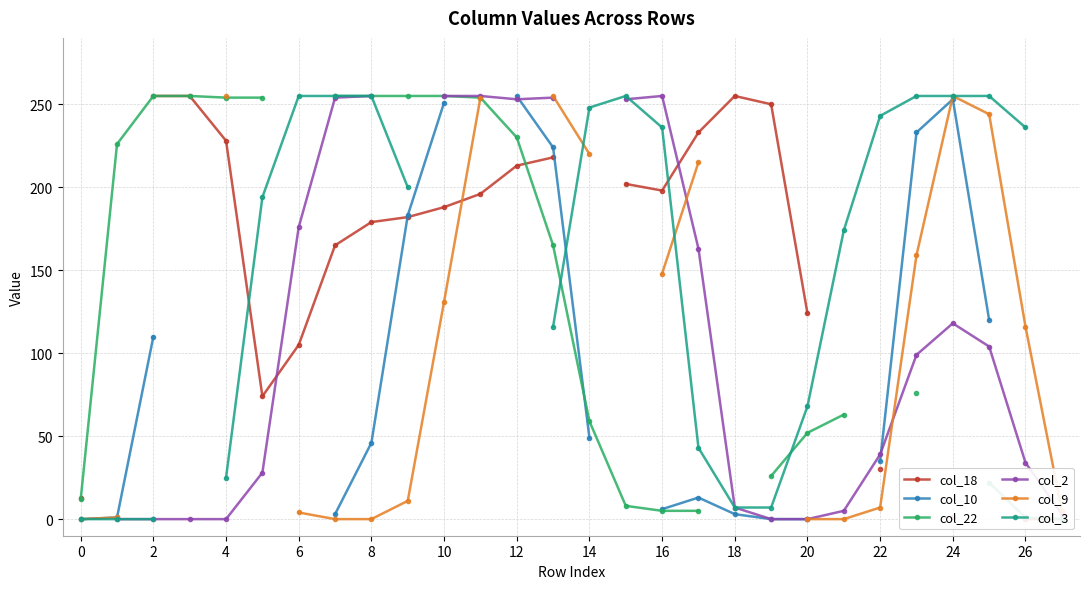

In col_2, how many points are higher than both neighbors (excluding endpoints)?

2